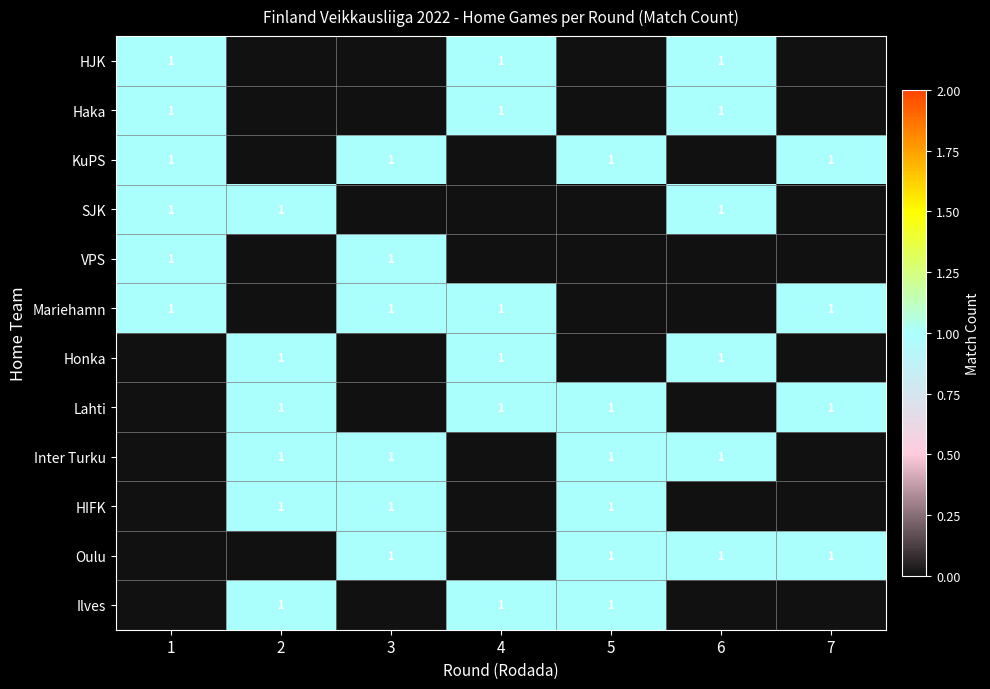

The value of KuPS at 5 is 1. True or false?

True